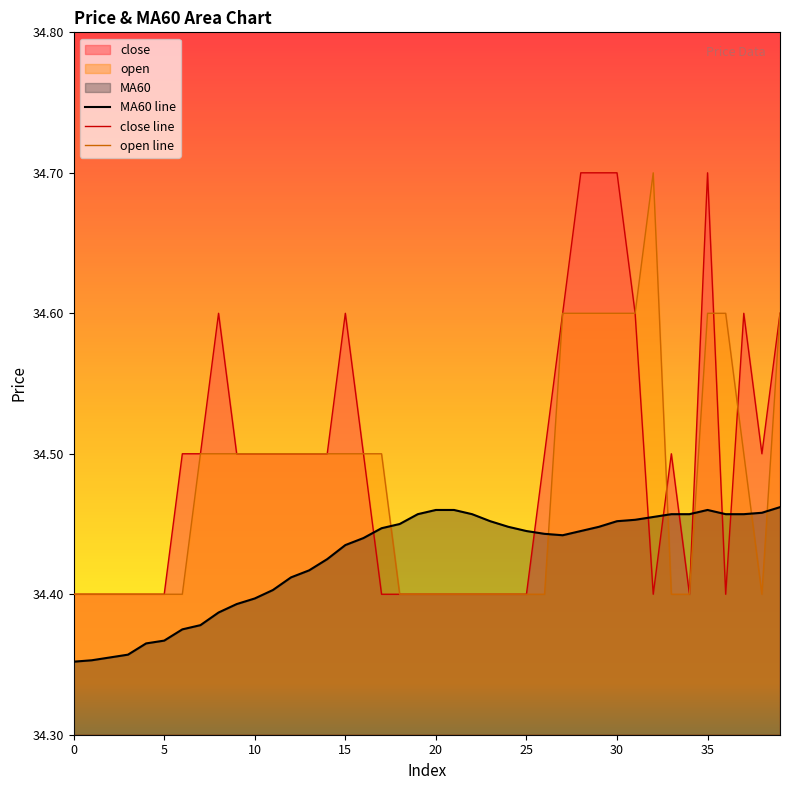

Which series ends up on top after the final intersection of MA60 and close?

close